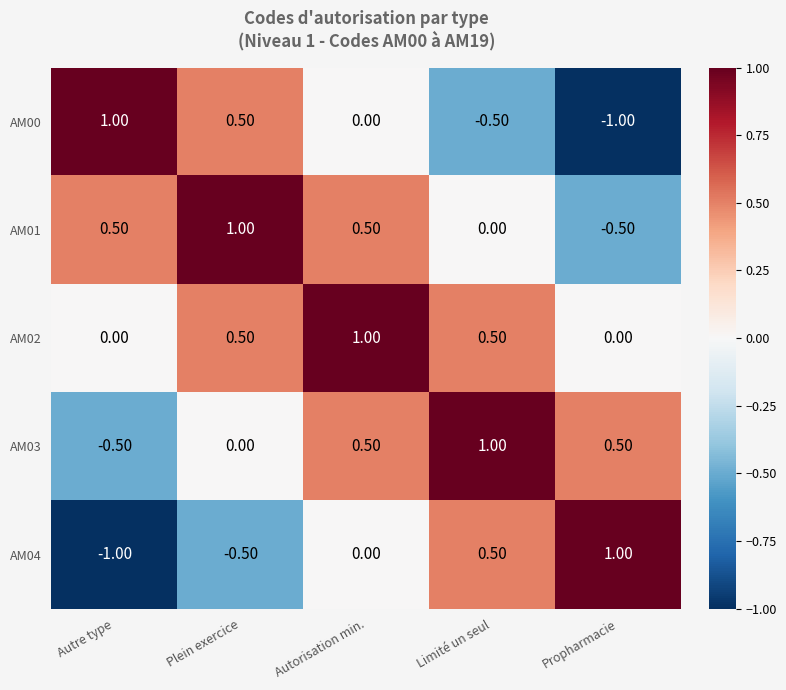

Where is AM04 nearest to the value 0?

Autorisation min.